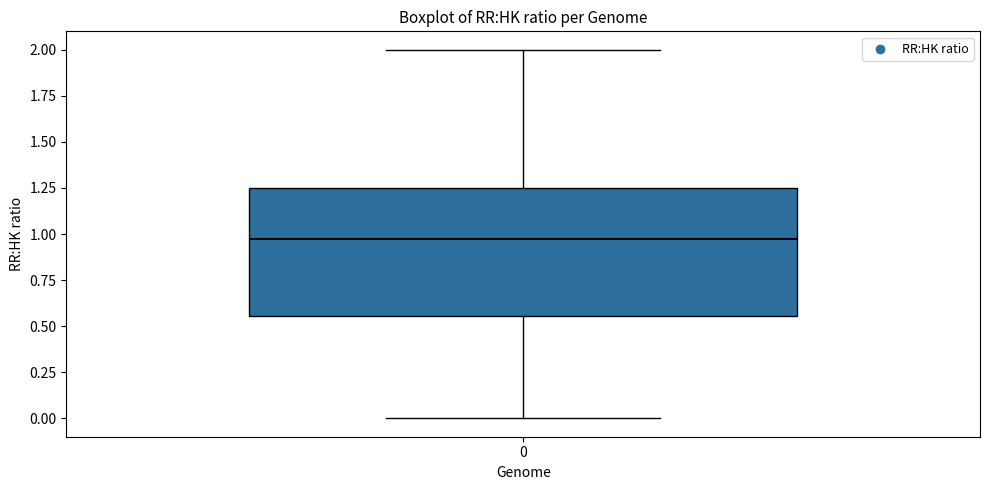

Read this box plot against the y-axis: the position of the median line, the range covered by the box, and the ends of both whiskers. The values are not printed on the chart, so give them approximately, as read against the axis.

median 0.95, box 0.55 to 1.25, whiskers 0.00 to 2.00